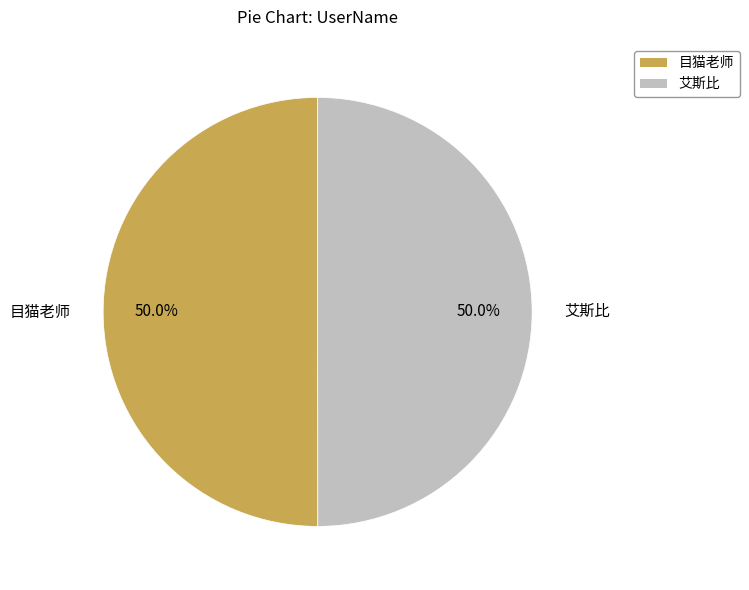

How many segments does this pie chart have?

2